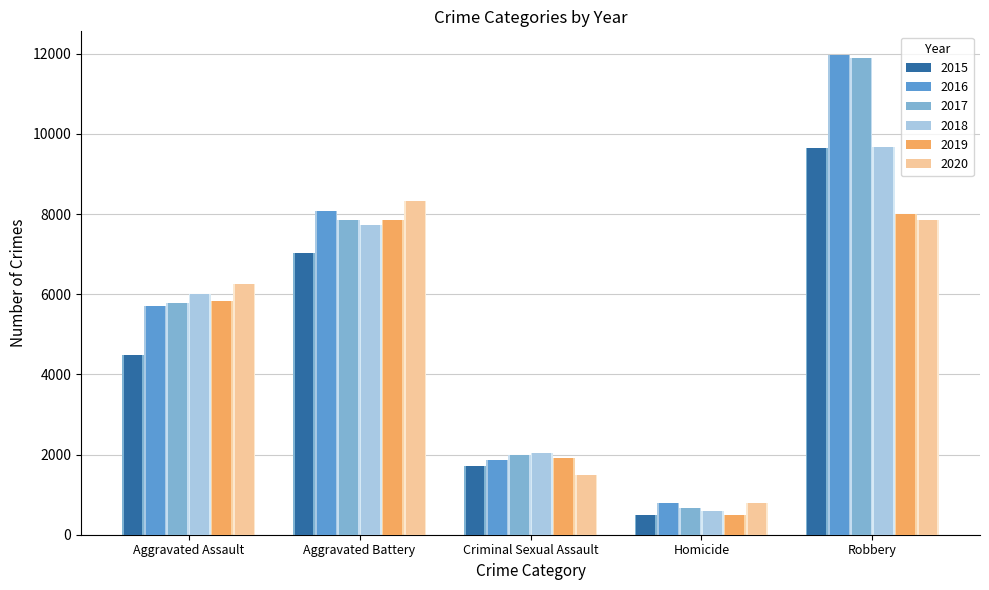

List the labels in order of 2020 value, largest first.

Aggravated Battery, Robbery, Aggravated Assault, Criminal Sexual Assault, Homicide